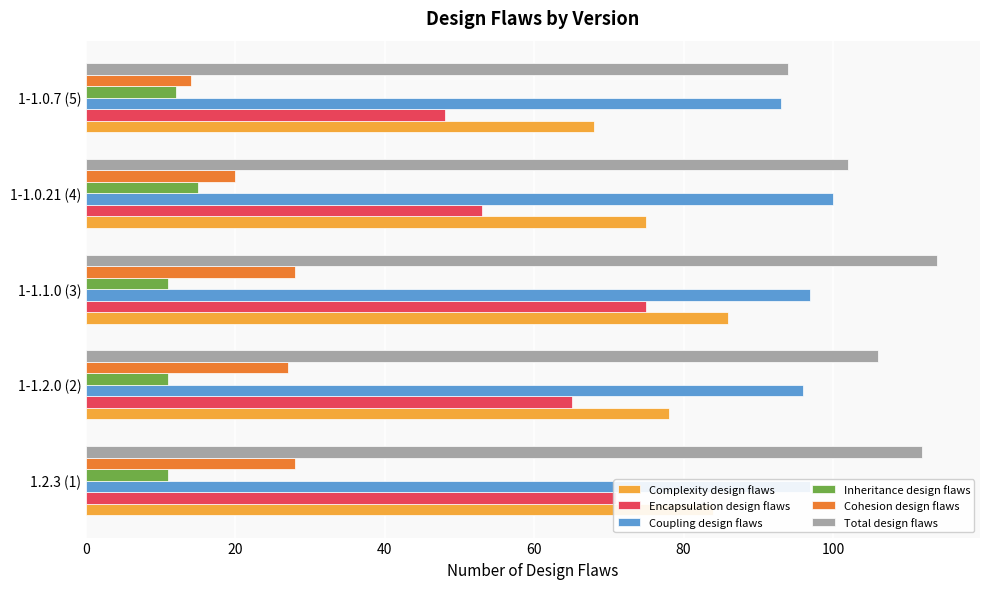

What is the highest value of the Total design flaws series?

114